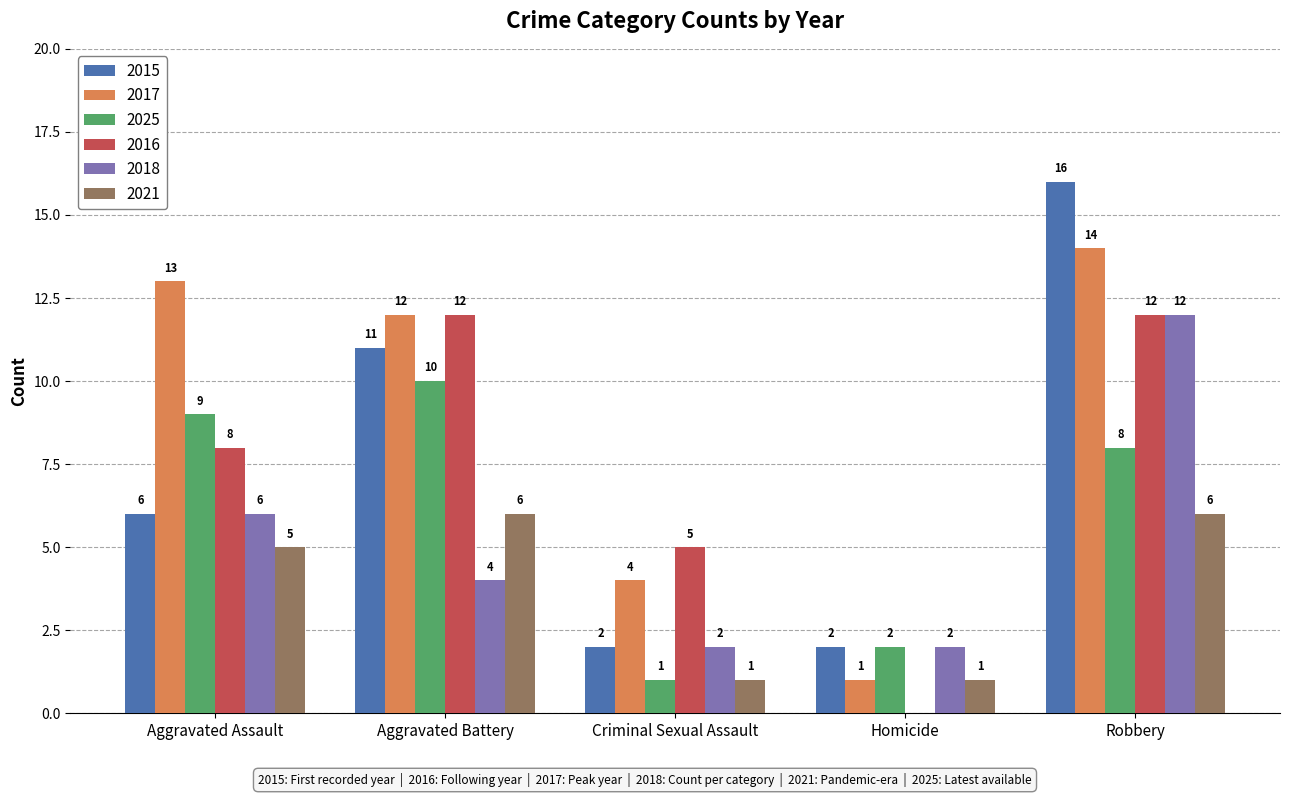

How many groups of bars are there?

5